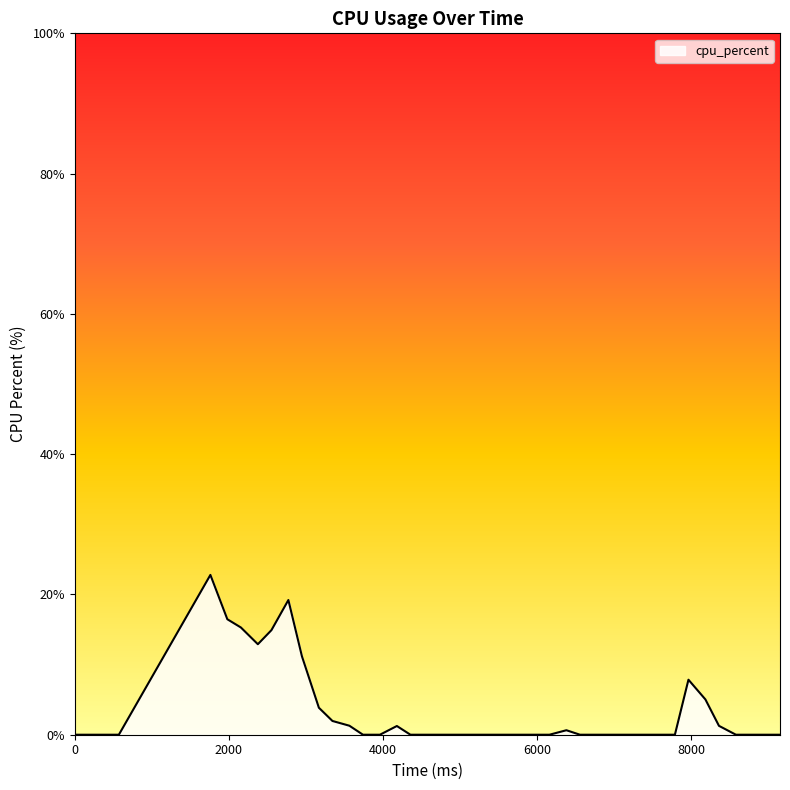

What is the difference between the maximum and minimum values?

22.8